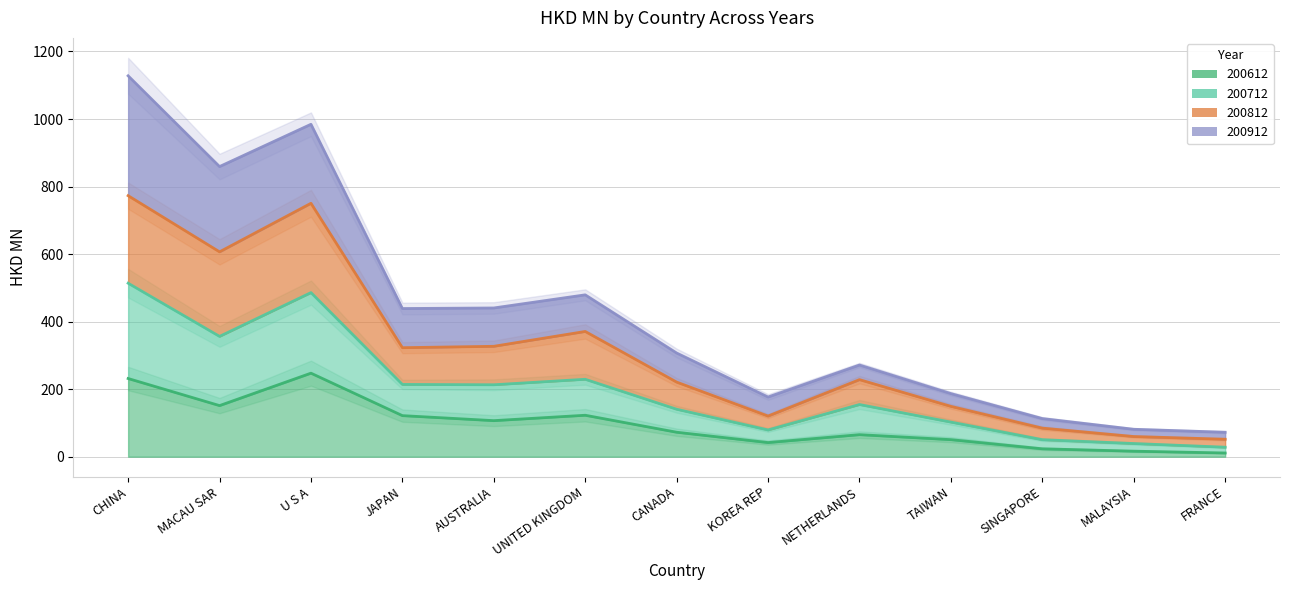

What is the spread (max minus min) of values at TAIWAN?

136.4